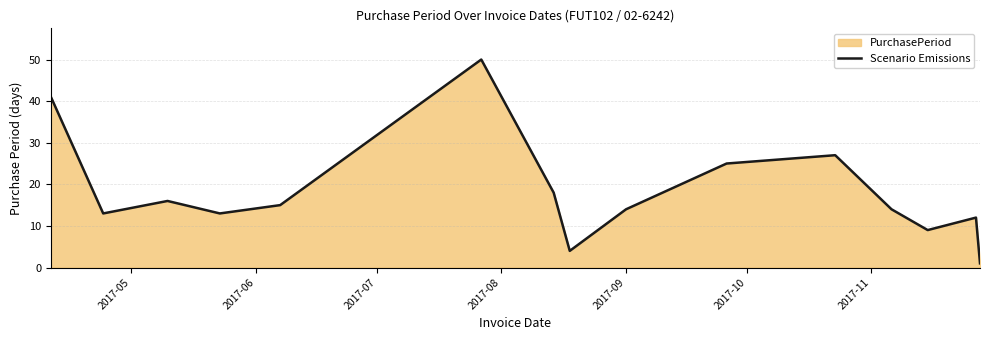

What is the difference between the maximum and minimum values?

49